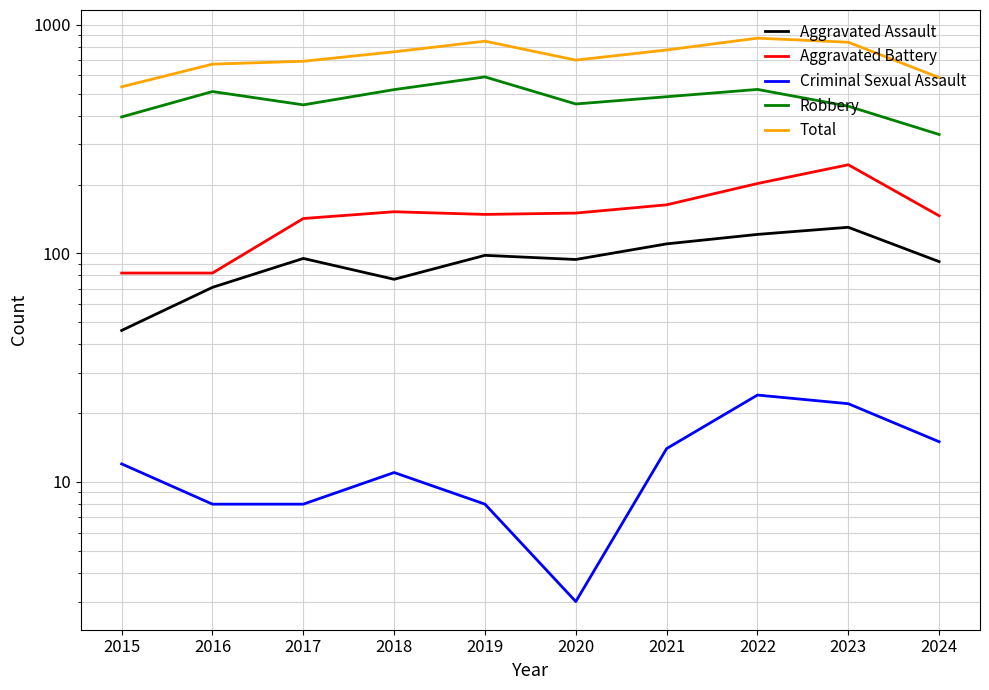

Reading right to left, transcribe all the data shown in this chart.

Aggravated Assault: 2024=92	2023=130	2022=121	2021=110	2020=94	2019=98	2018=77	2017=95	2016=71	2015=46
Aggravated Battery: 2024=146	2023=244	2022=202	2021=163	2020=150	2019=148	2018=152	2017=142	2016=82	2015=82
Criminal Sexual Assault: 2024=15	2023=22	2022=24	2021=14	2020=3	2019=8	2018=11	2017=8	2016=8	2015=12
Robbery: 2024=331	2023=440	2022=521	2021=484	2020=450	2019=591	2018=520	2017=446	2016=510	2015=395
Total: 2024=587	2023=838	2022=873	2021=775	2020=700	2019=847	2018=761	2017=692	2016=672	2015=535